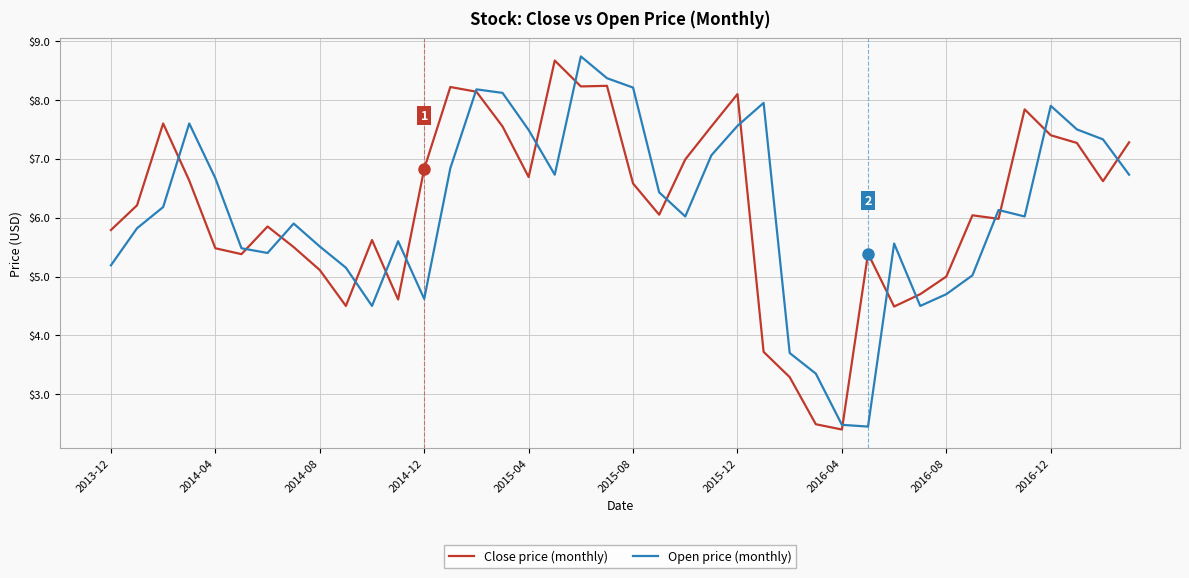

What are all the series names shown in the legend?

Close price (monthly), Open price (monthly)